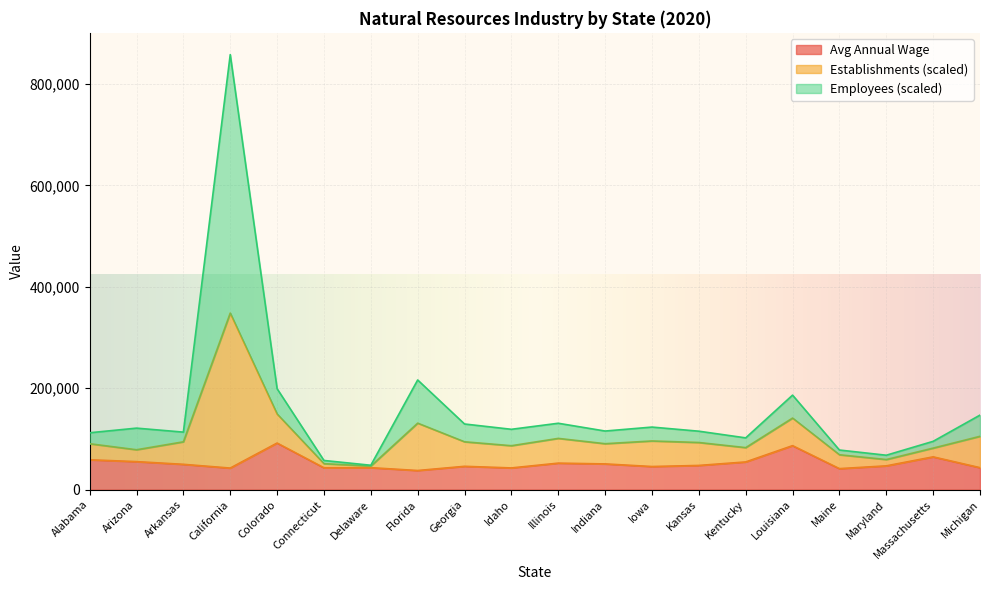

Between Kansas and Colorado, which is larger?

Colorado